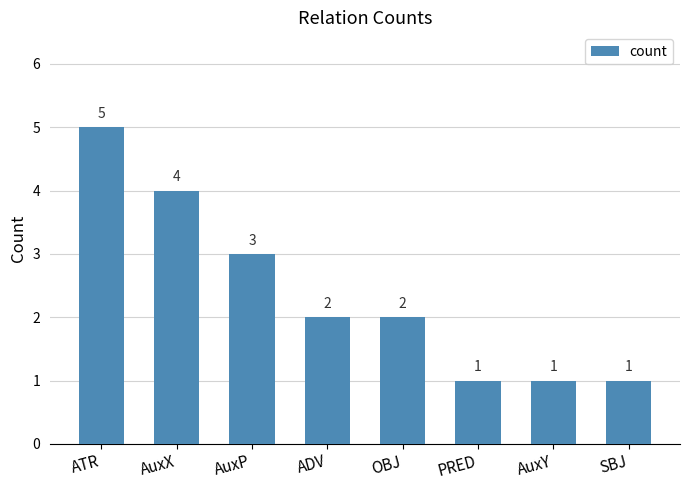

At which label does the data first exceed 2?

ATR